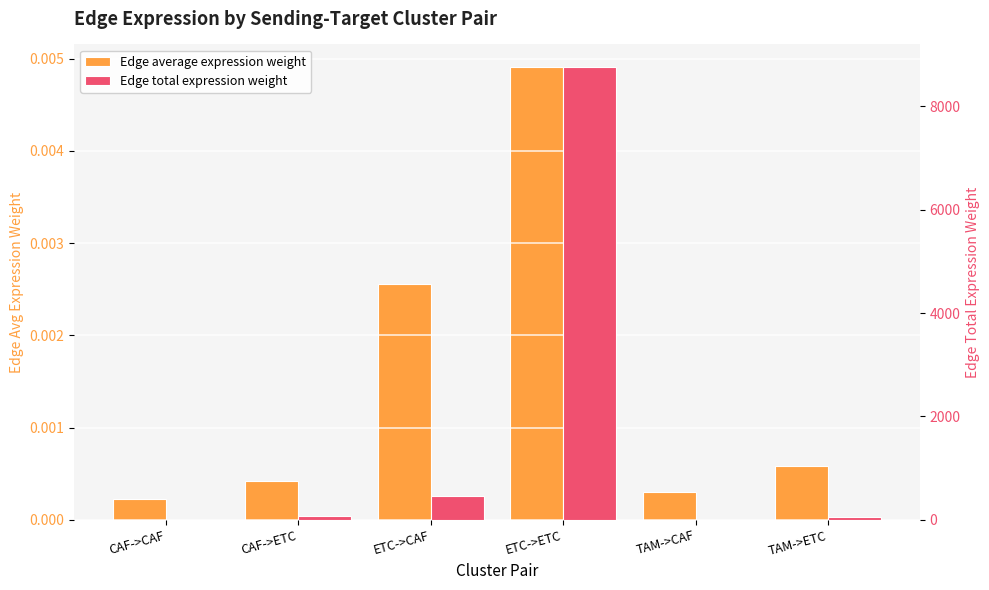

How many data points in Edge total expression weight are less than 77?

3